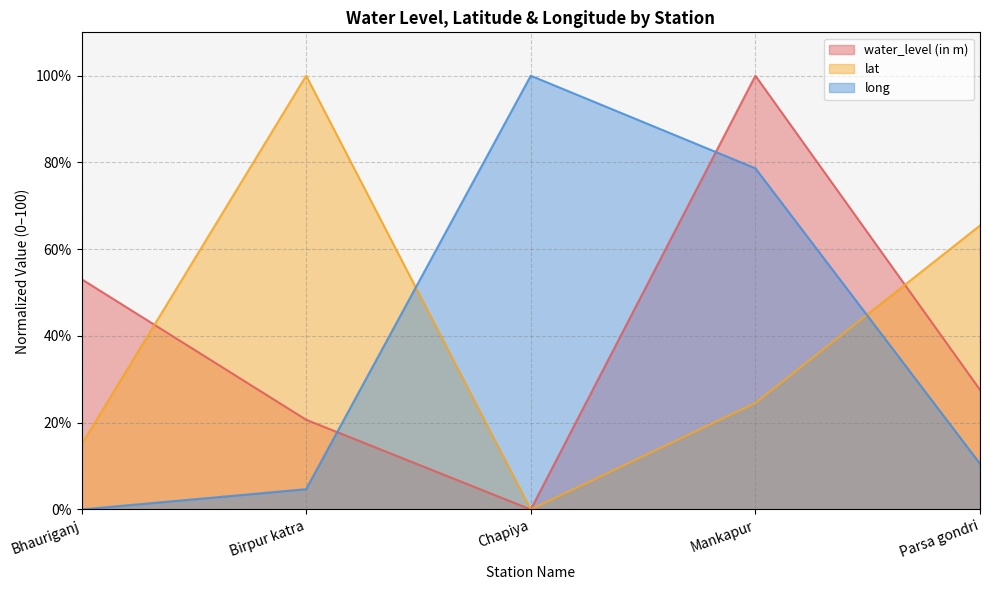

What is the average value of the lat series?

41.0